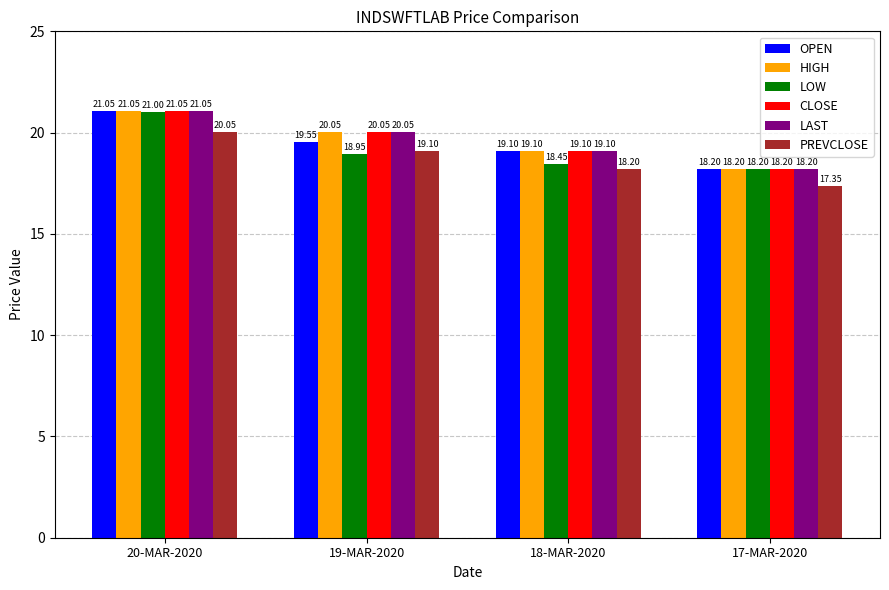

Which category has the lowest value across all series?

17-MAR-2020